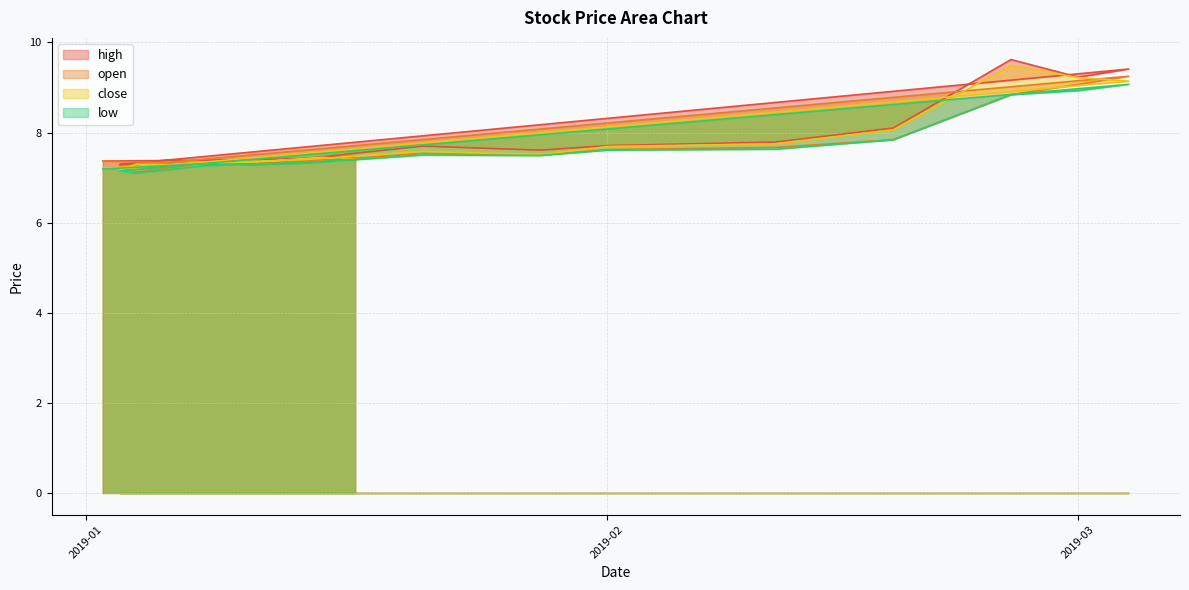

At which category does low reach its first local peak?

2019-01-21